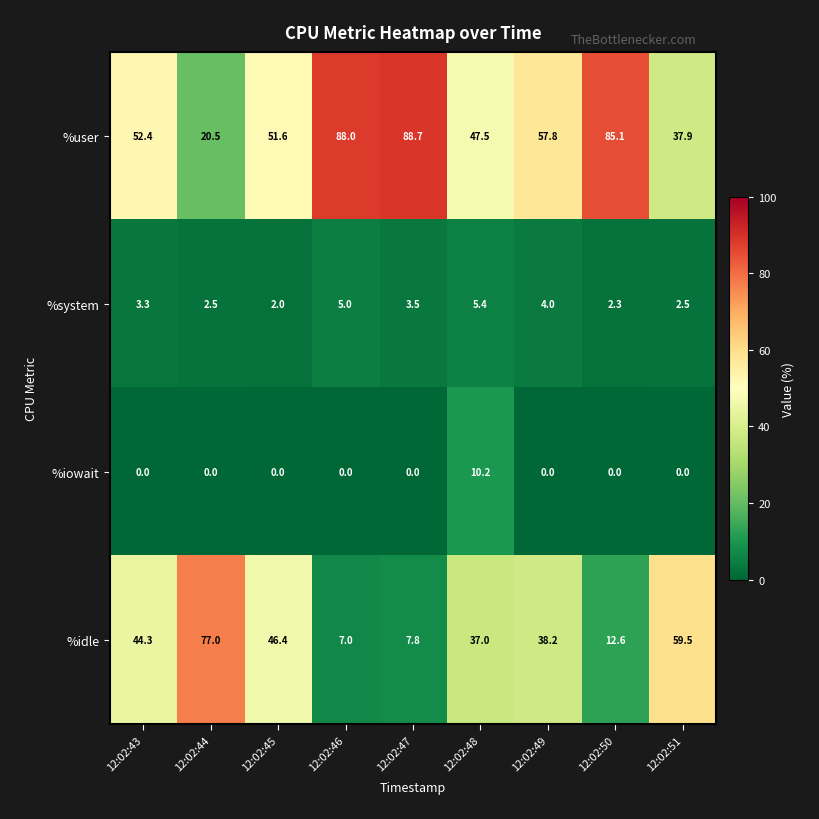

At which category does the chart reach its peak across all series?

12:02:47